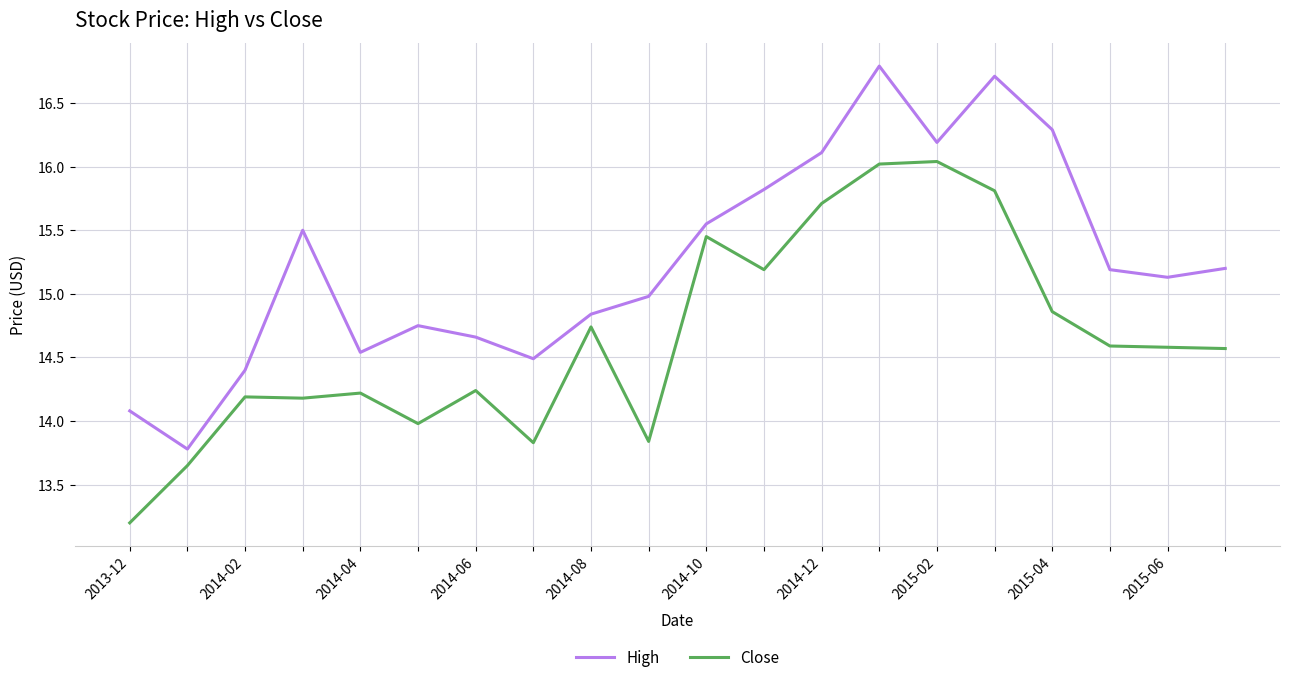

Which series has the widest spread of values?

High